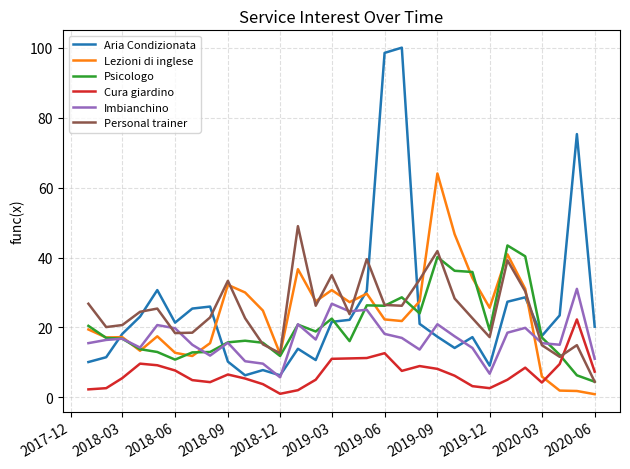

What is the maximum value shown in the chart?

100.0